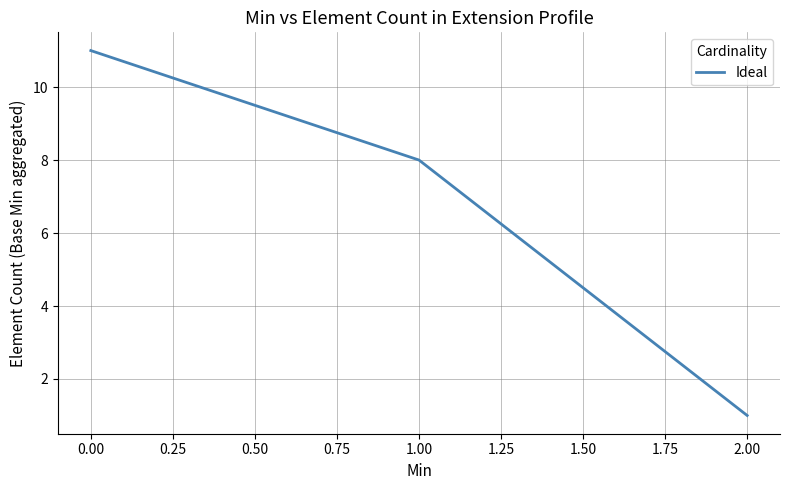

How many lines are shown in the chart?

1